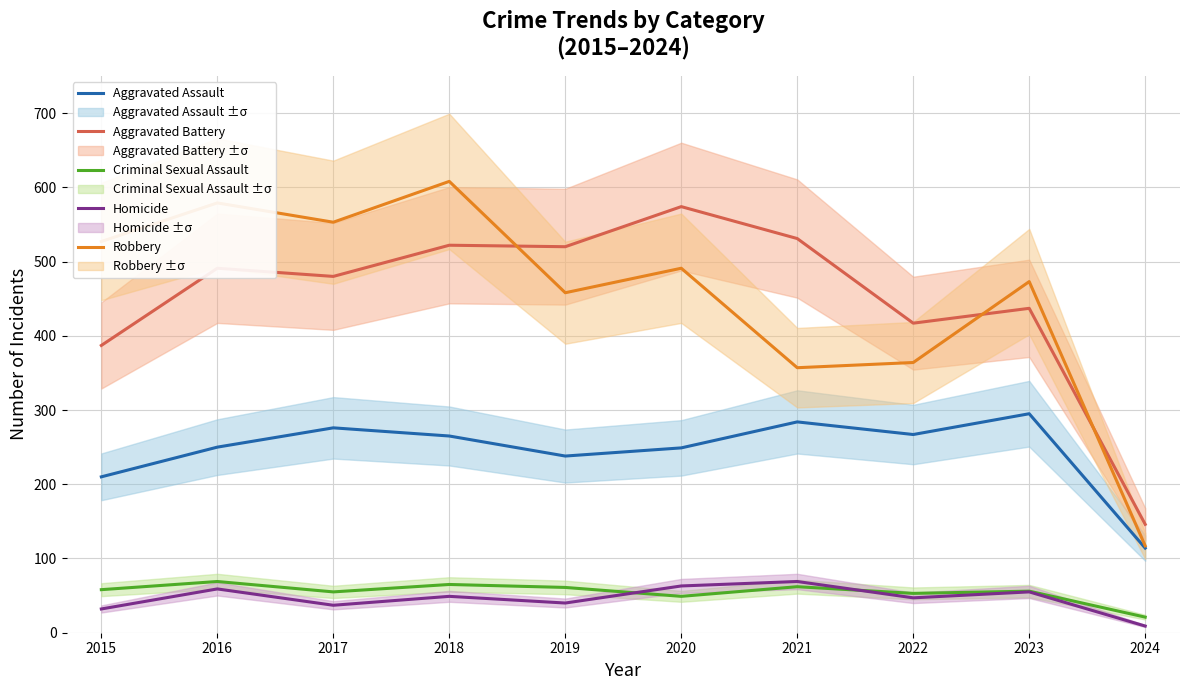

At 2018, list the series in order from smallest to largest.

Homicide, Criminal Sexual Assault, Aggravated Assault, Aggravated Battery, Robbery